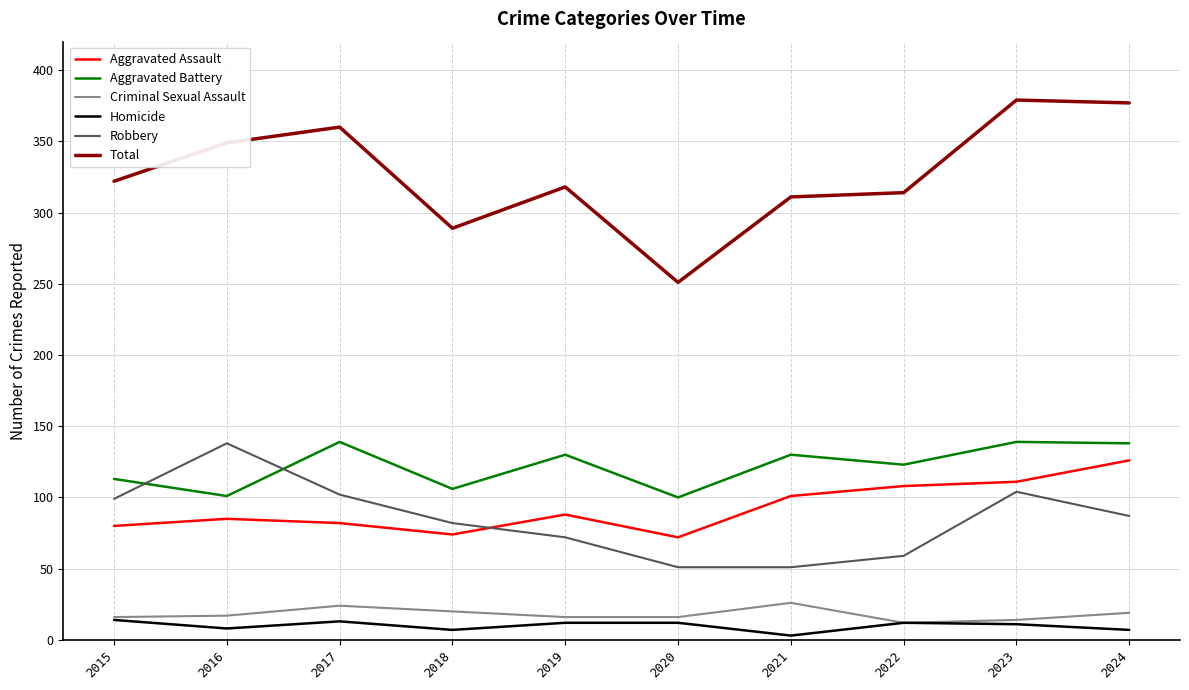

What is the maximum value shown in the chart?

379